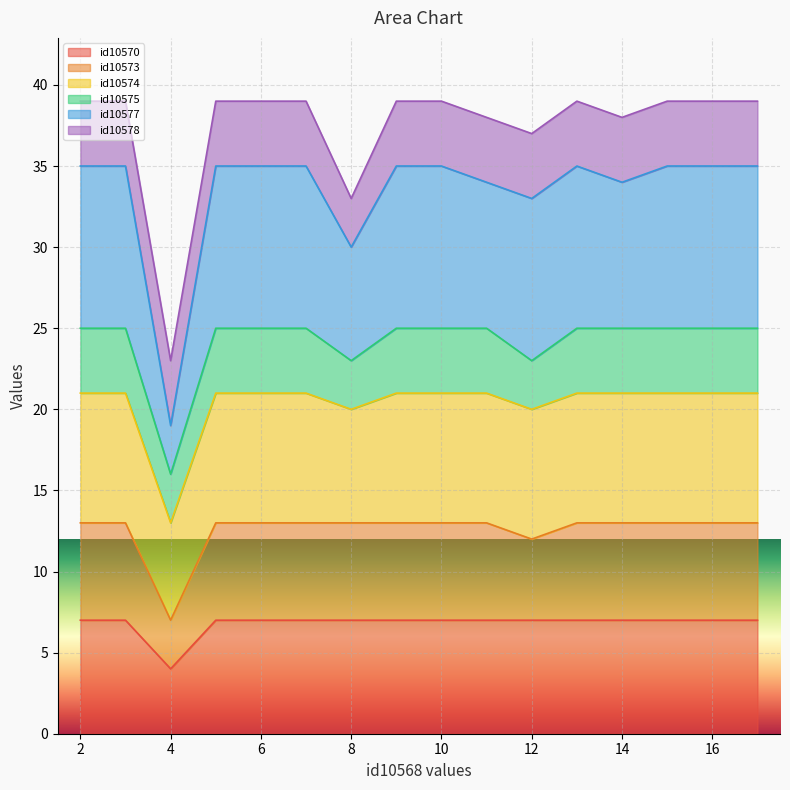

What is the minimum value for id10570?

4